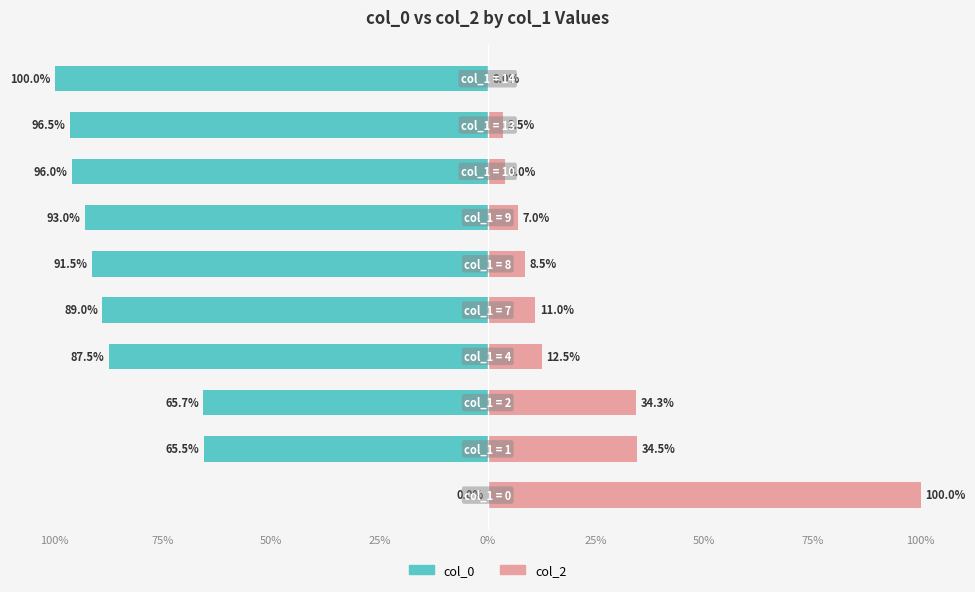

Is the value of col_2 at 0% greater than the value of col_0 at 25%?

Yes